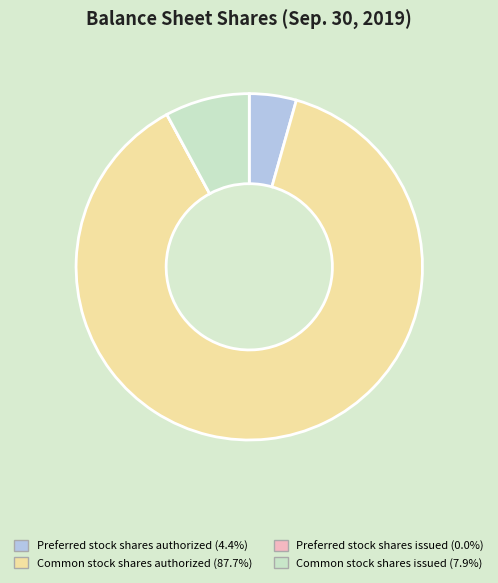

Is the sum of Common stock shares issued (7.9%) and Common stock shares authorized (87.7%) greater than half?

Yes